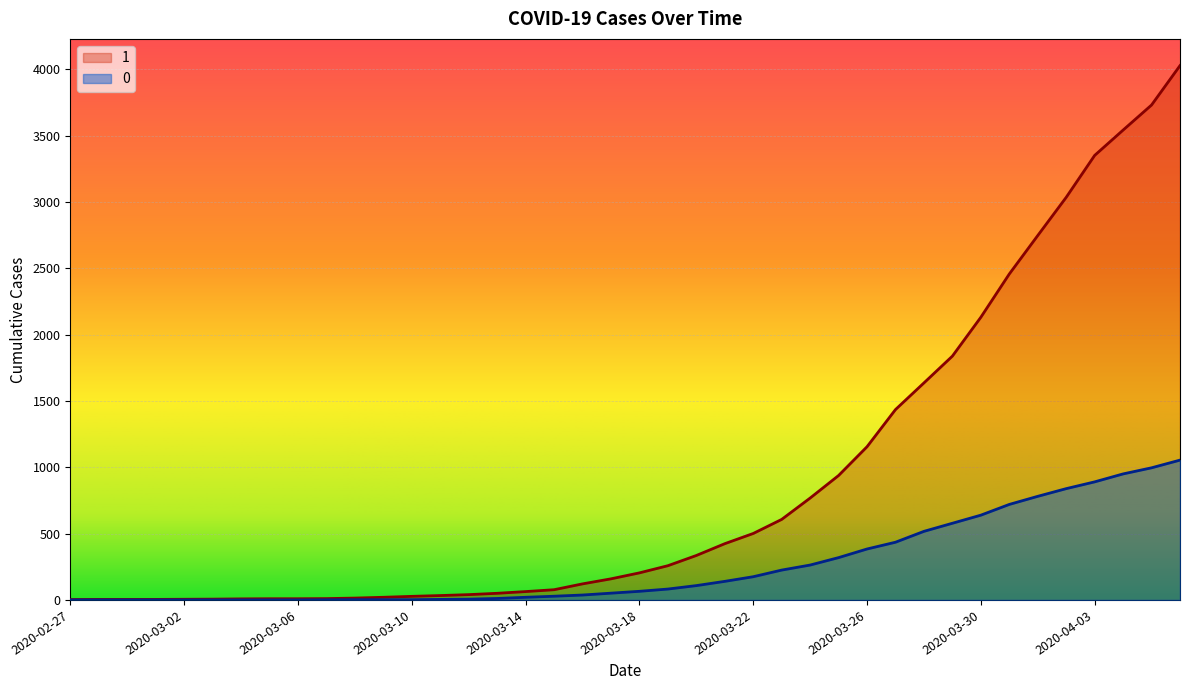

The value of 1 at 2020-03-01 is 4. True or false?

True